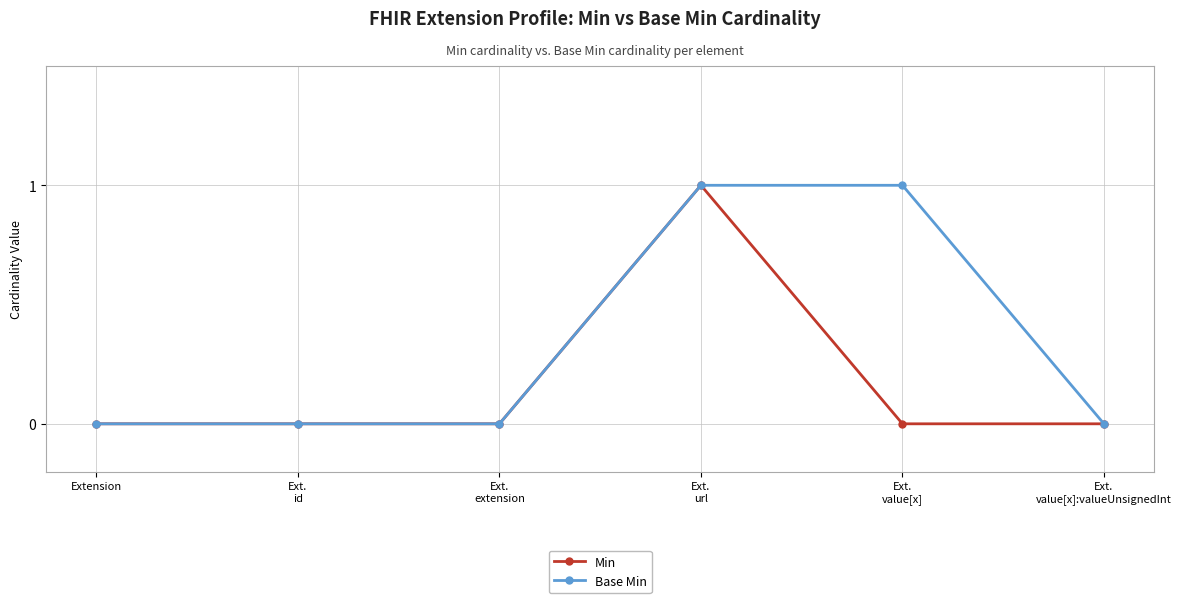

The value of Base Min at Extension is 0. True or false?

True